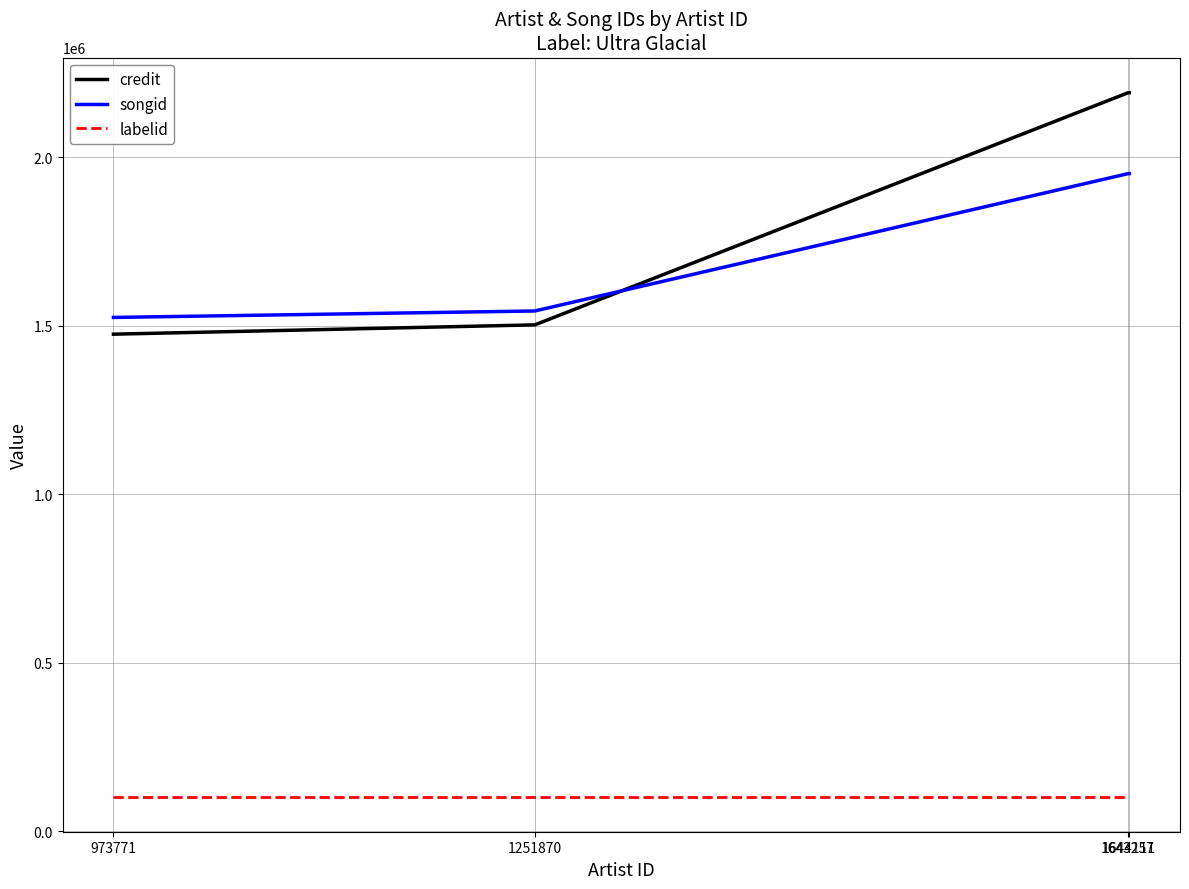

True or false: credit has a value of 3398604 at 1643257.

False